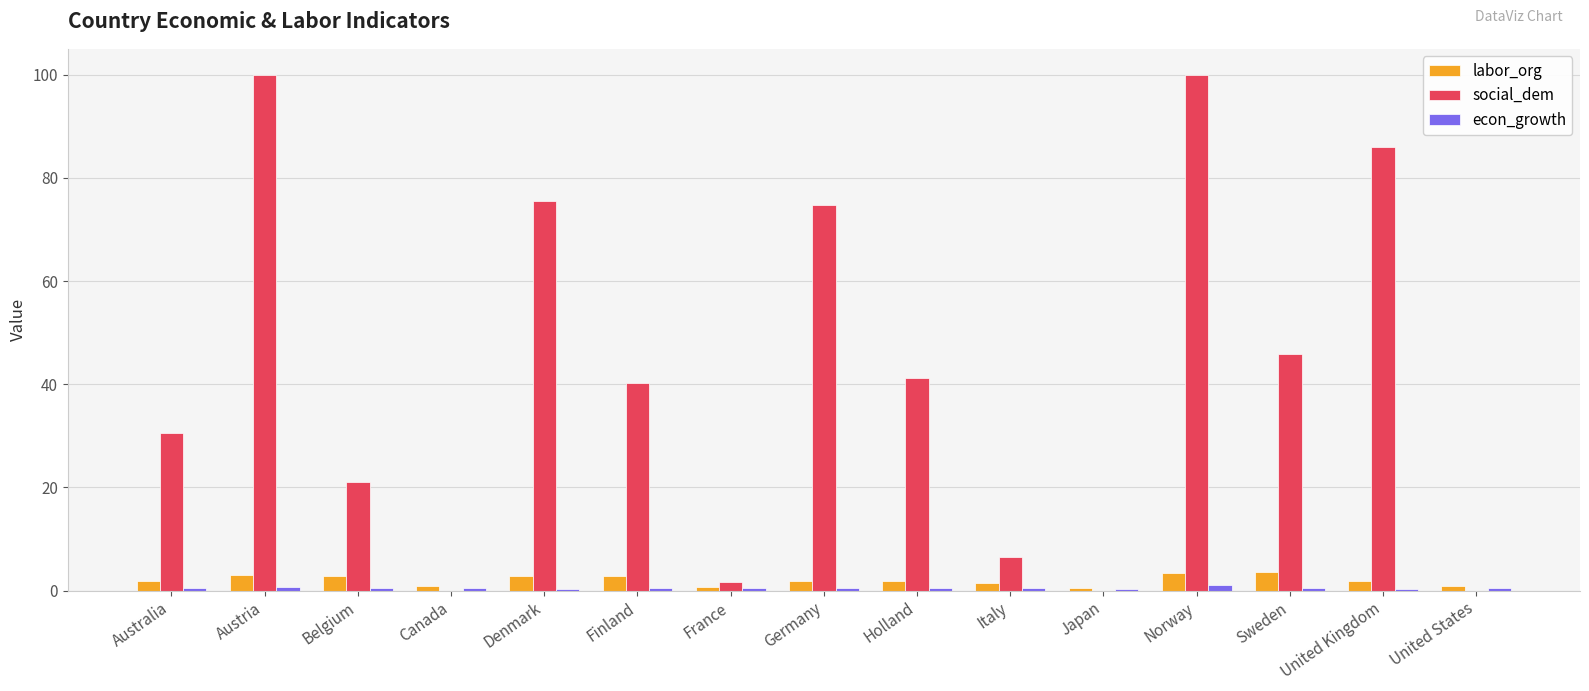

At which label is social_dem closest to 50?

Sweden